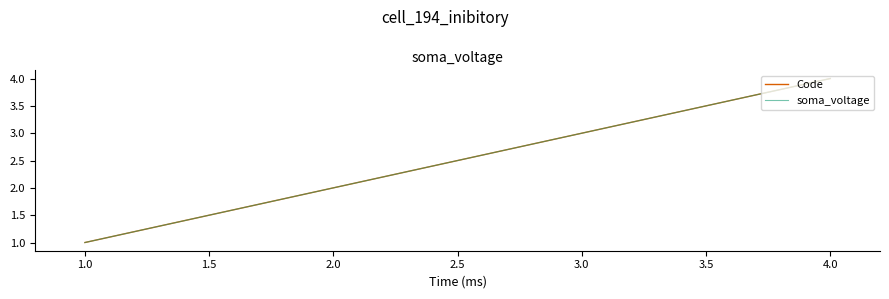

Is this an area chart (filled region under the line)?

No